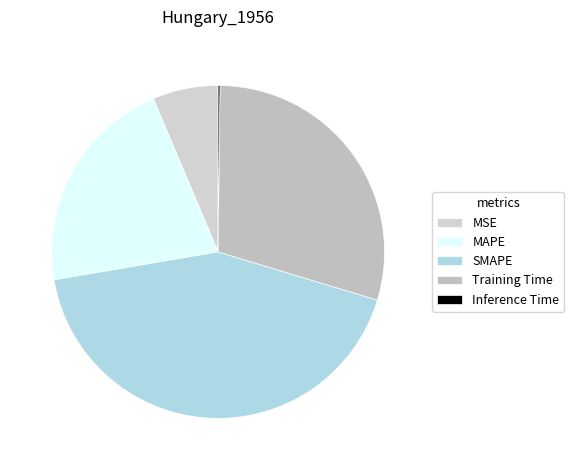

To the nearest percent, what portion does MSE represent?

6%